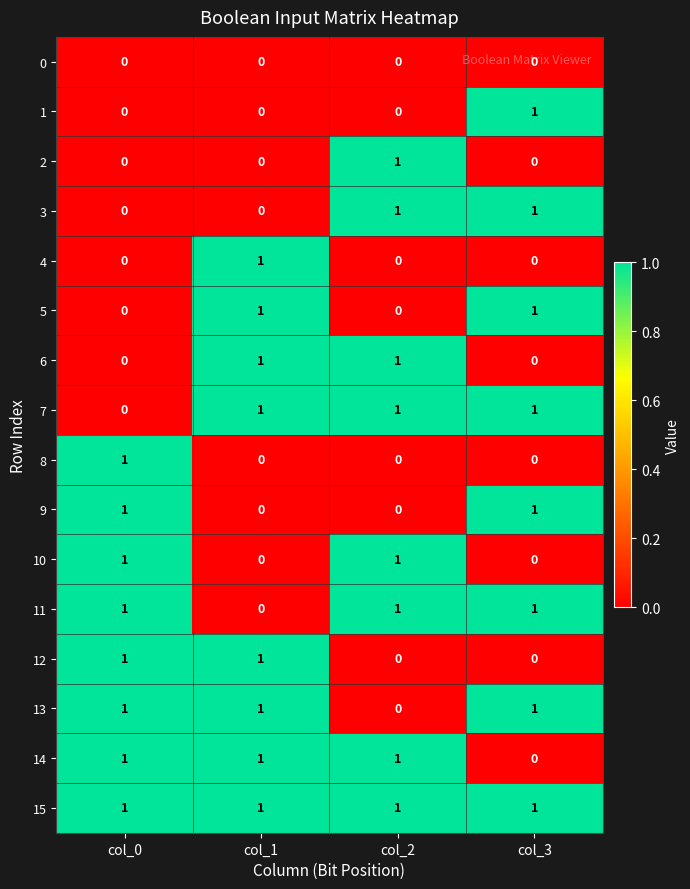

At which label is 14 closest to 0?

col_3